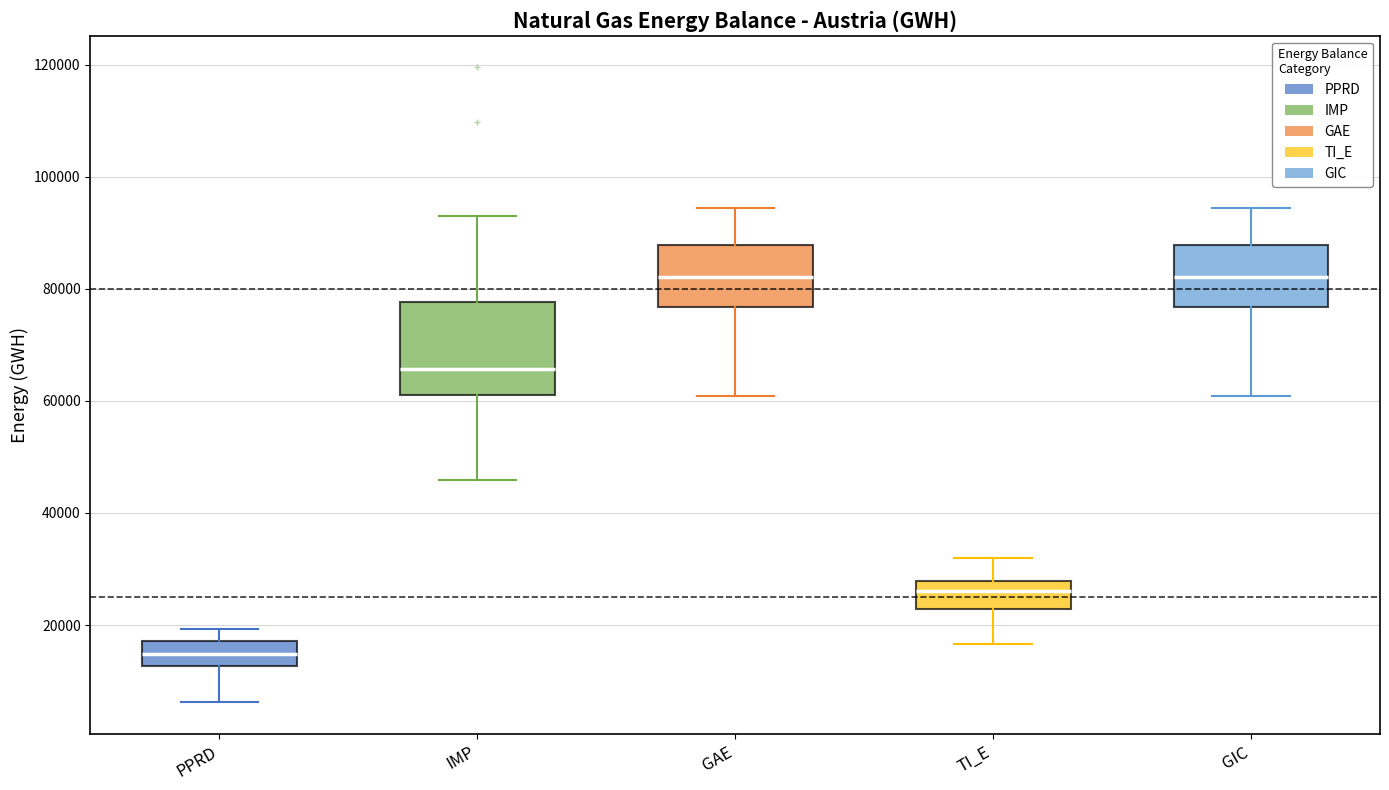

Where does the lower whisker of the box for GAE end on the y-axis? The values are not printed on the chart, so give them approximately, as read against the axis.

60000